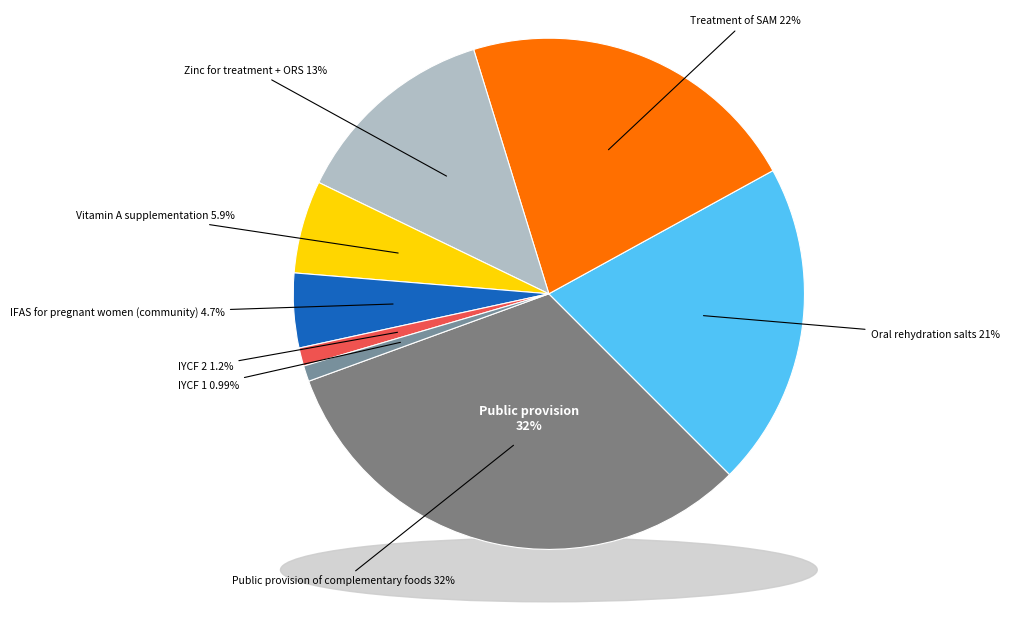

Which slice is the smallest?

IYCF 1